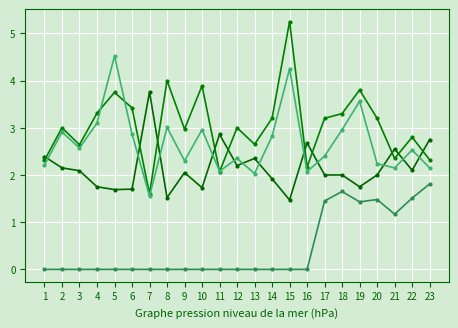

How many lines are shown in the chart?

4